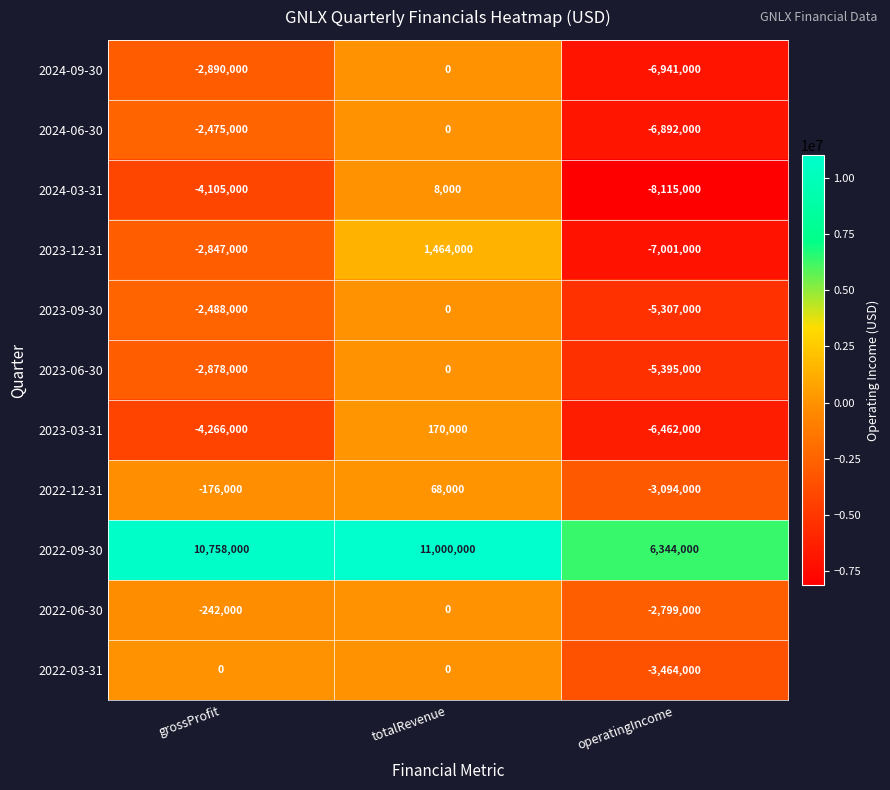

At how many categories does at least one series exceed 1498147?

3